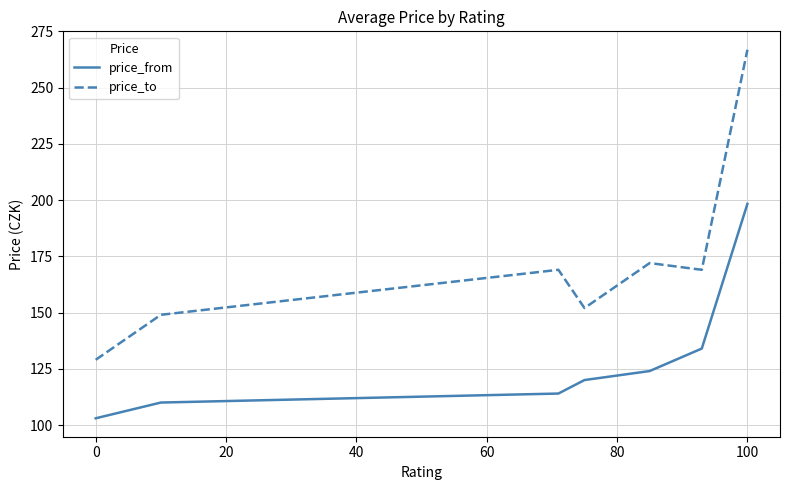

What are all the series names shown in the legend?

price_from, price_to